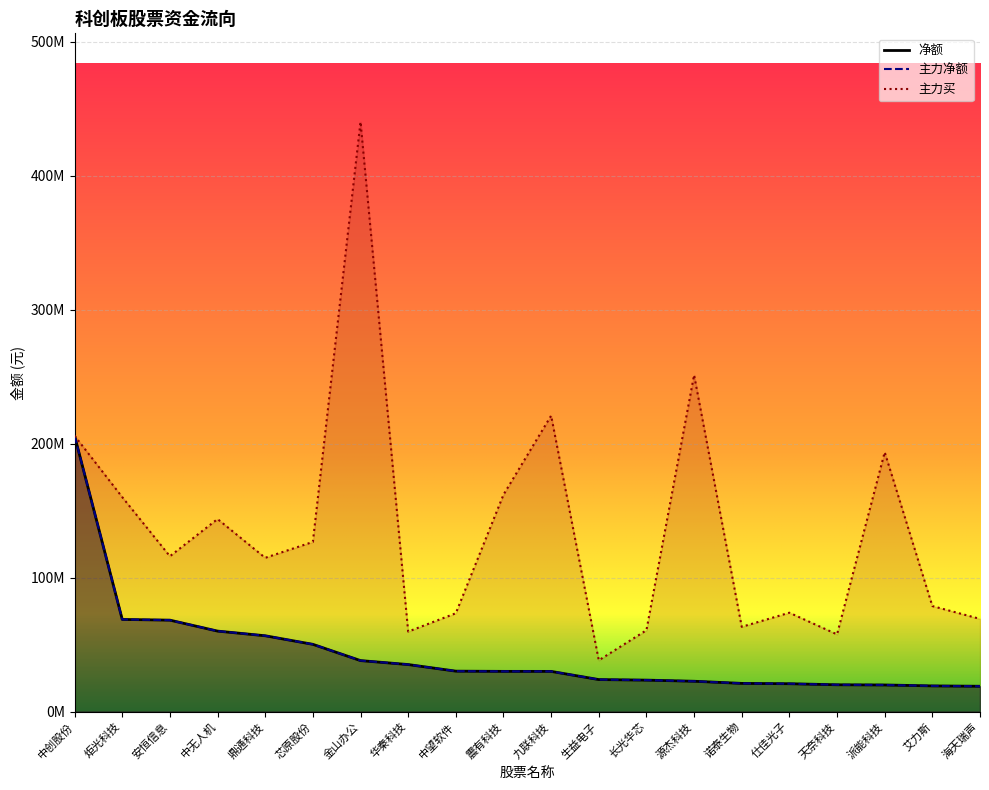

Count the number of categories in the chart.

20